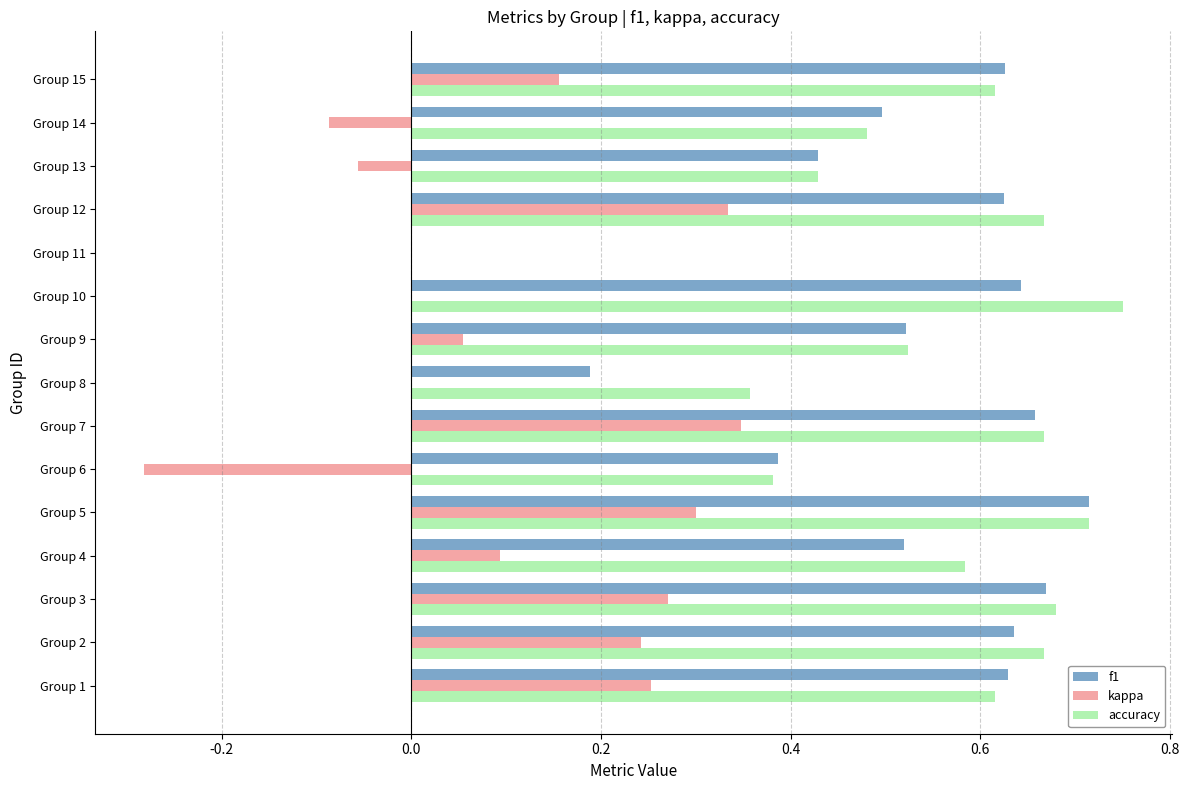

Between Group 9 and Group 14, which series saw the biggest shift?

kappa